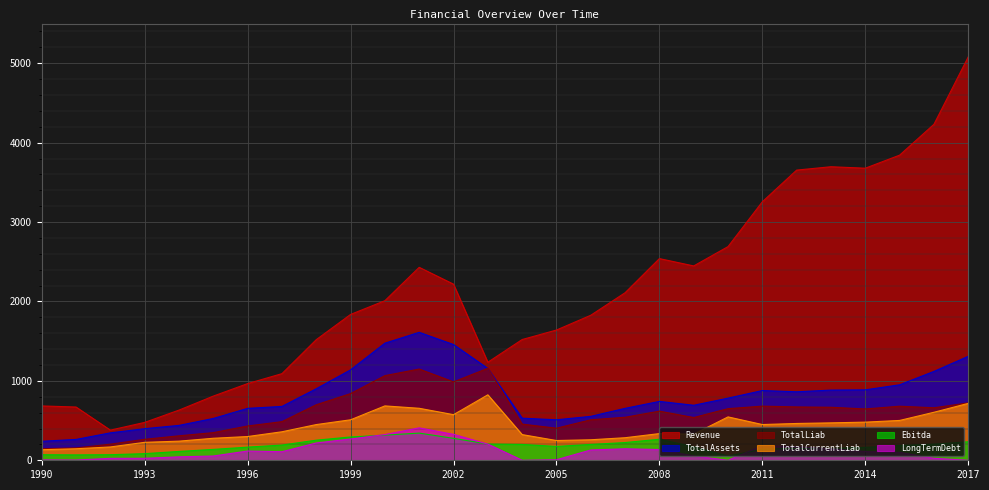

What is the sum of the Revenue values at 1991 and 2003?

1905.5